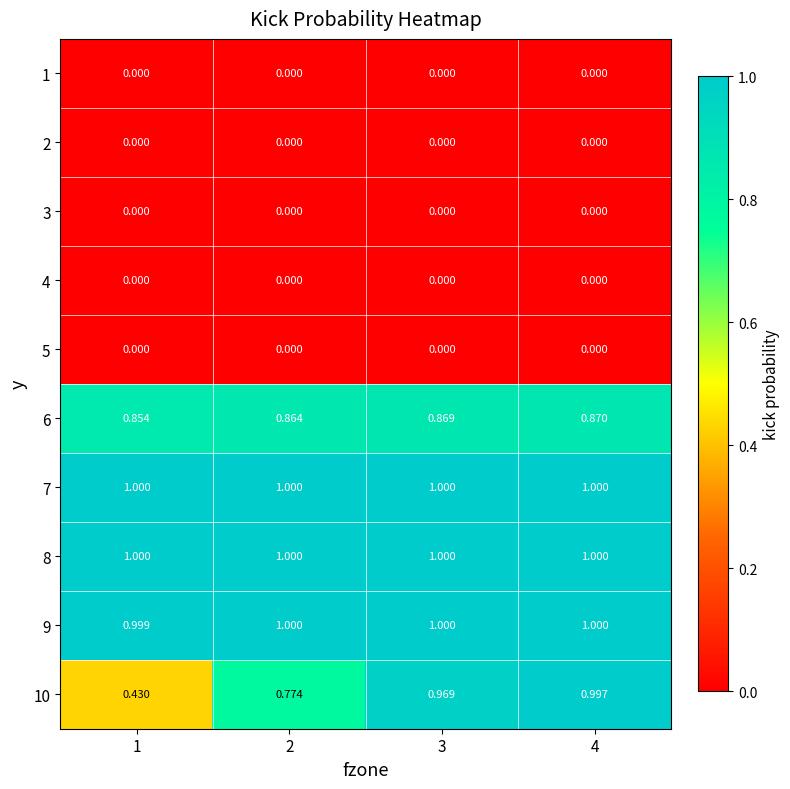

How many series are shown in this chart?

10